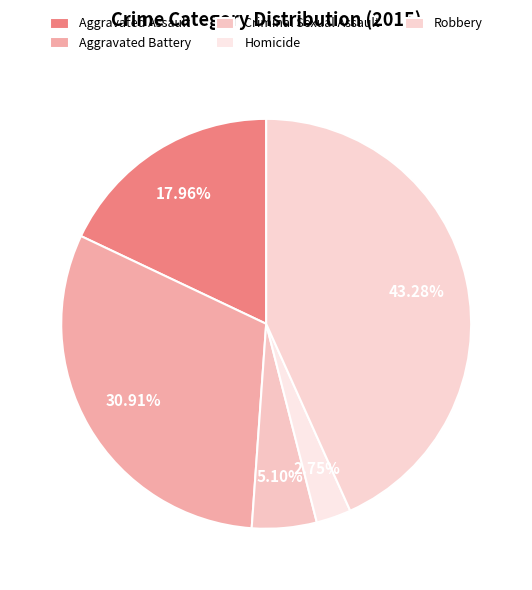

Does any single category account for the majority?

No